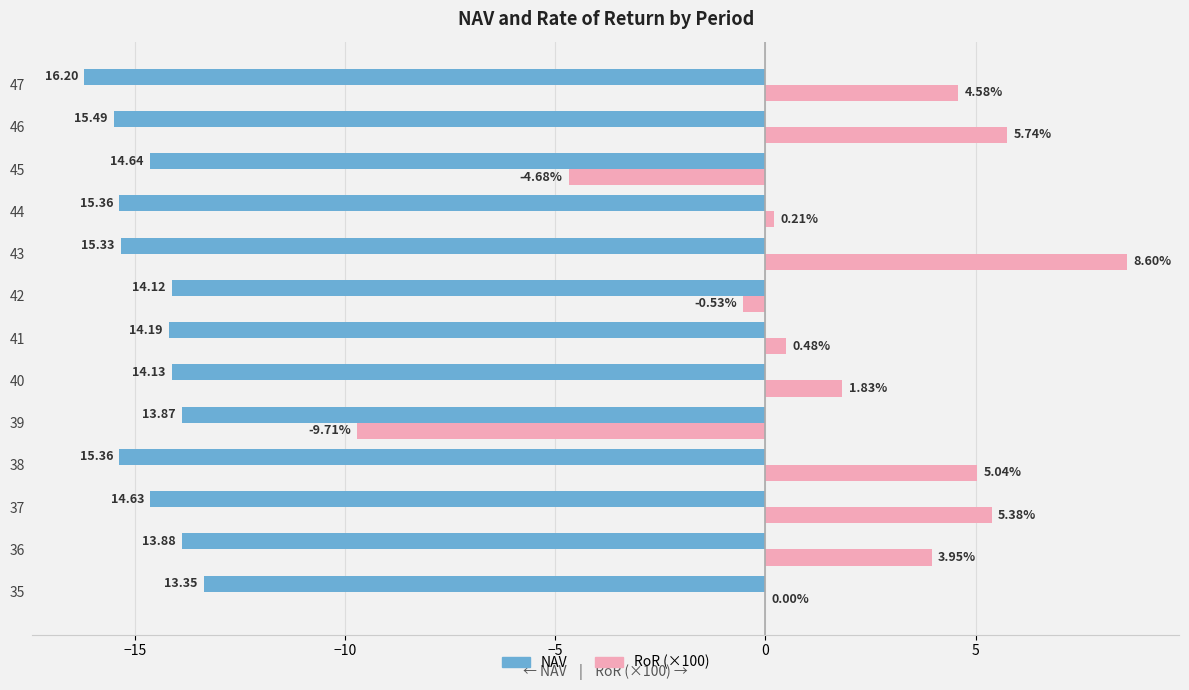

How many bars are there in each group?

2